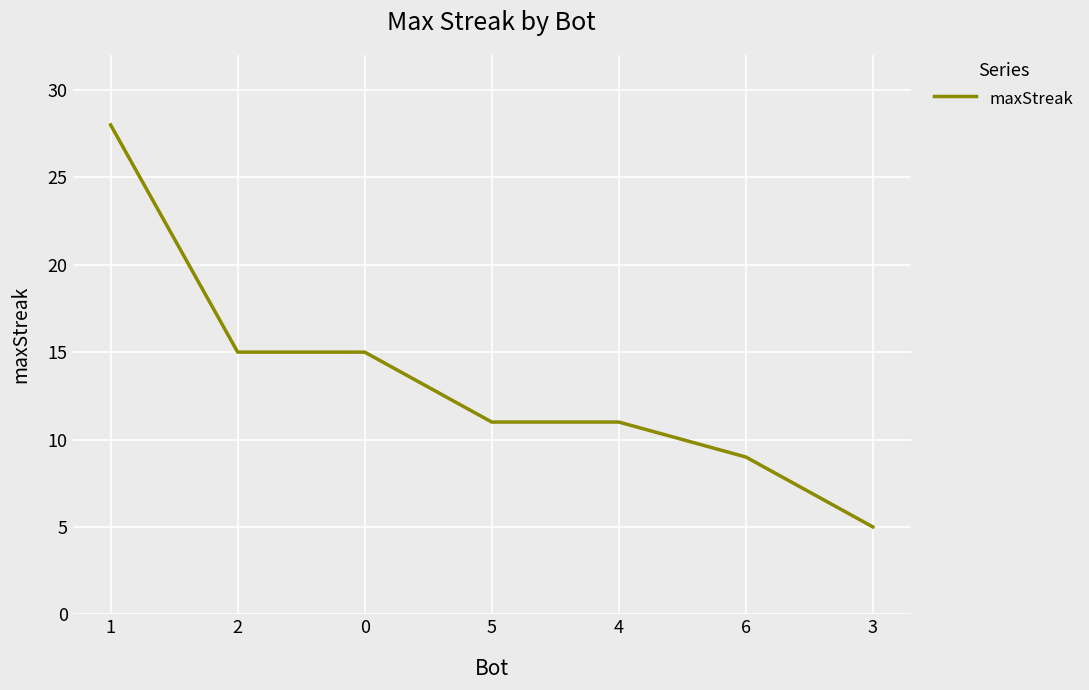

What is the change in value from 1 to 6?

-19